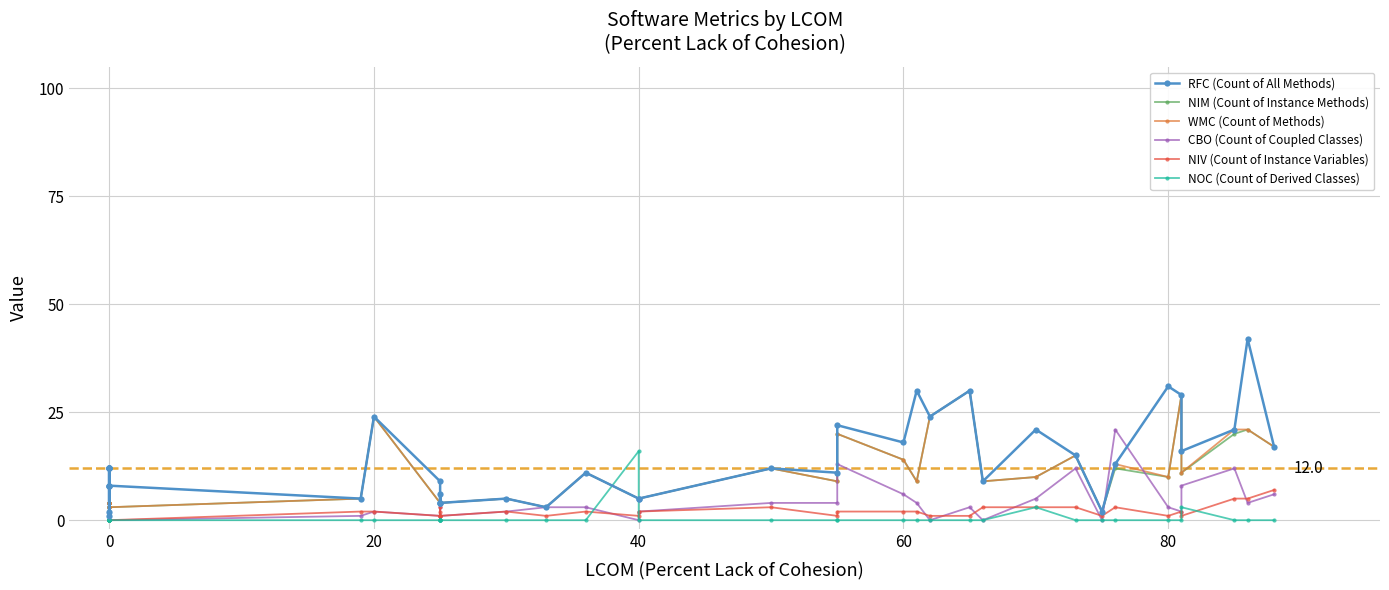

What is the highest value of the NOC (Count of Derived Classes) series?

16